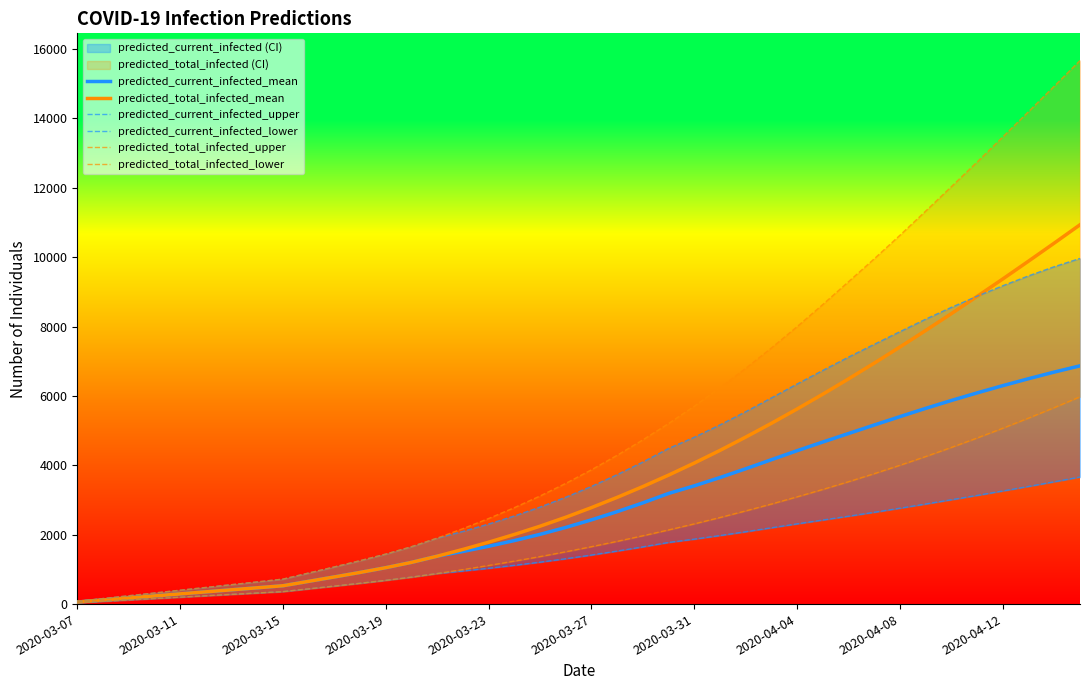

True or false: predicted_current_infected_mean and predicted_total_infected_lower intersect in this chart.

False